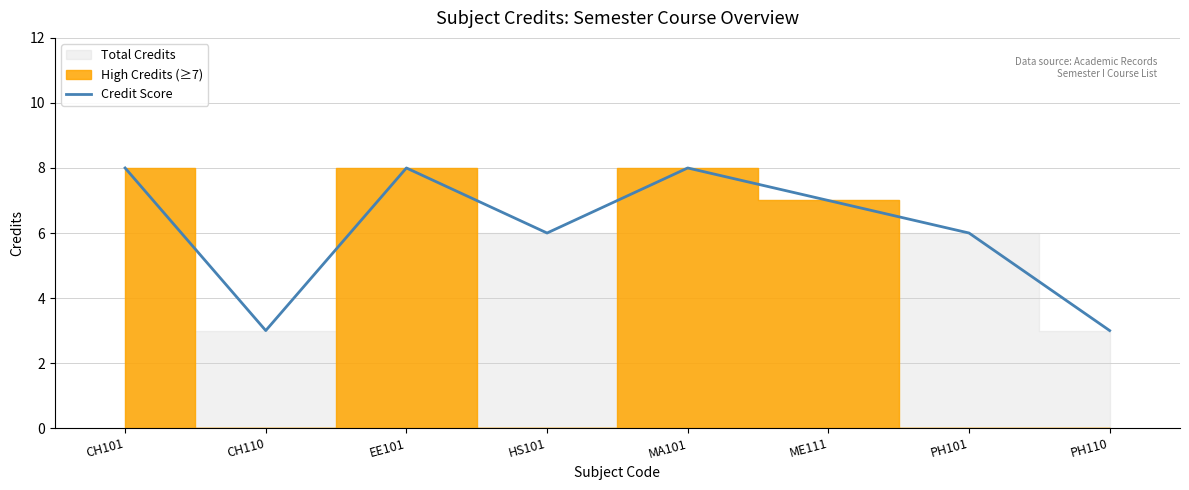

True or false: the data shows 1 at HS101.

False